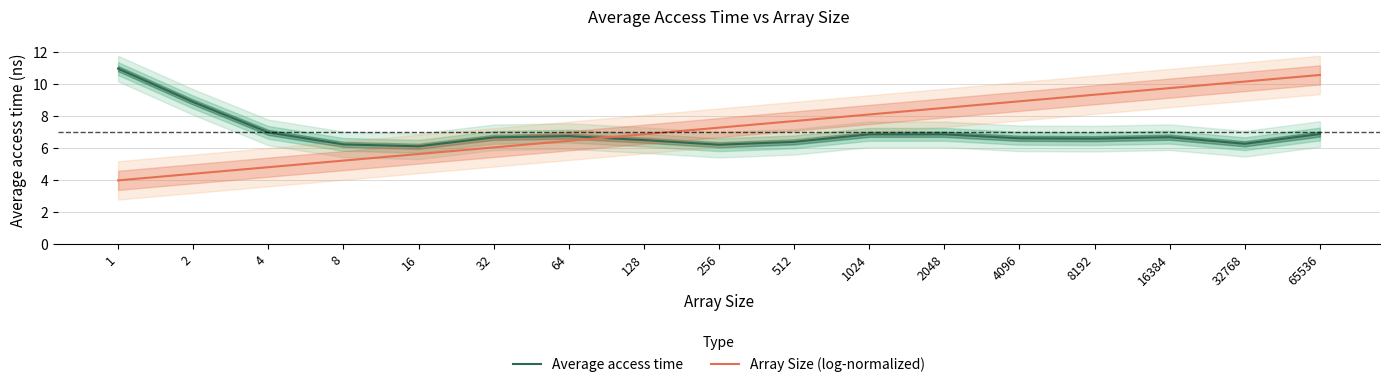

How many values in the Array Size (log-normalized) series are below 7?

8